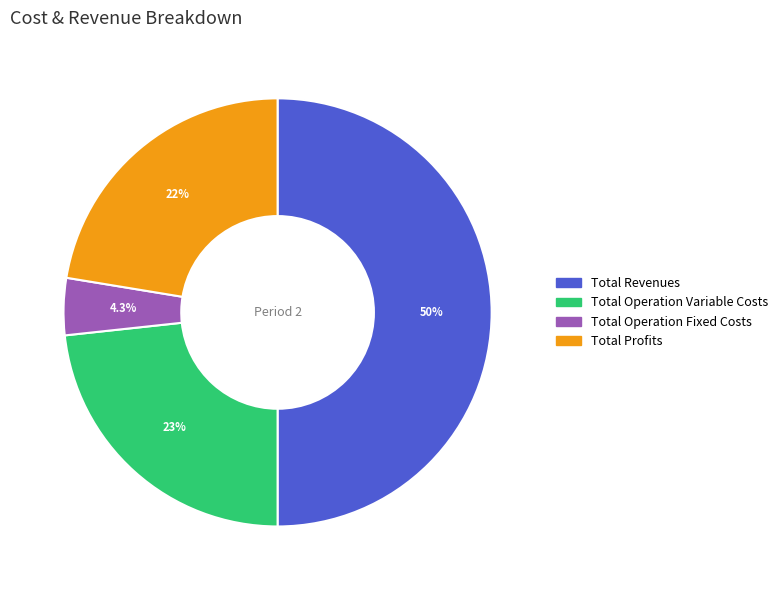

Which category has the biggest portion of the pie?

Total Revenues